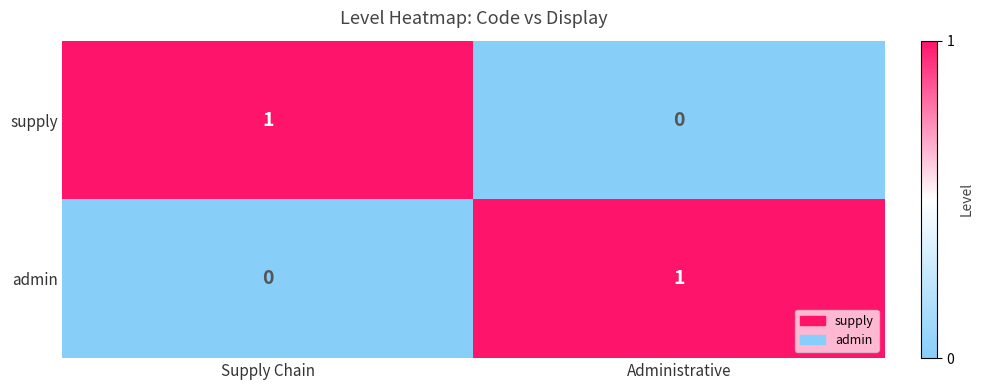

How many distinct data groups are displayed?

2